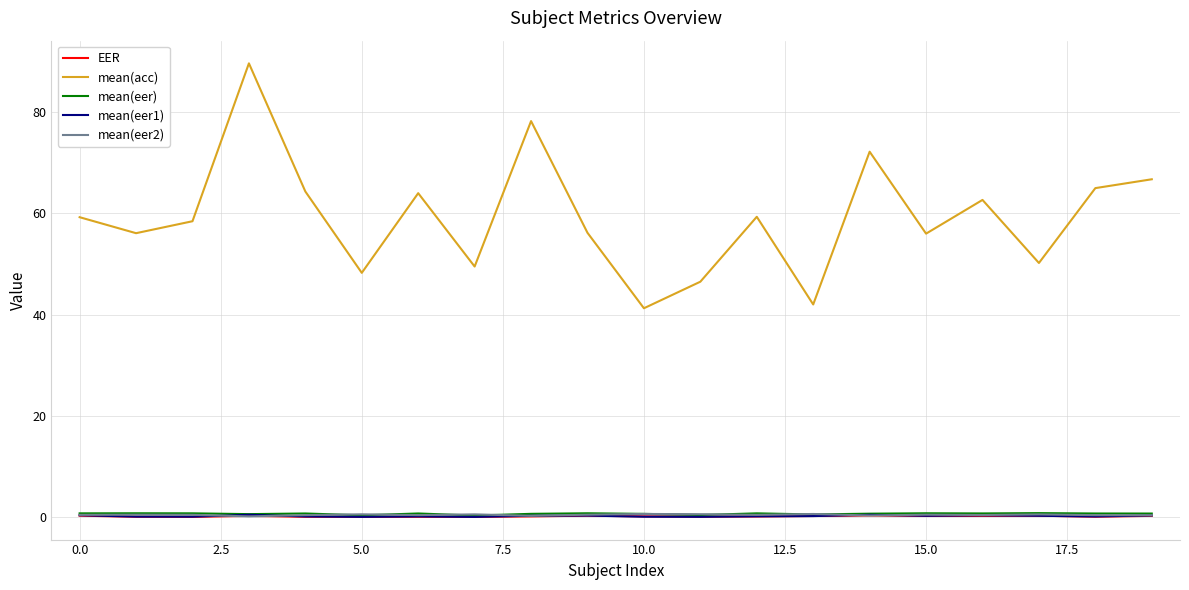

Which series has the largest range (max minus min)?

mean(acc)